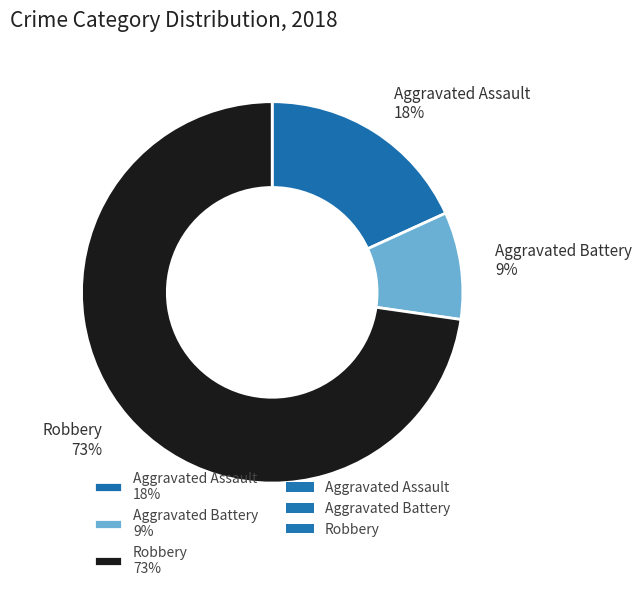

Is the sum of Robbery 73% and Aggravated Battery 9% greater than half?

Yes